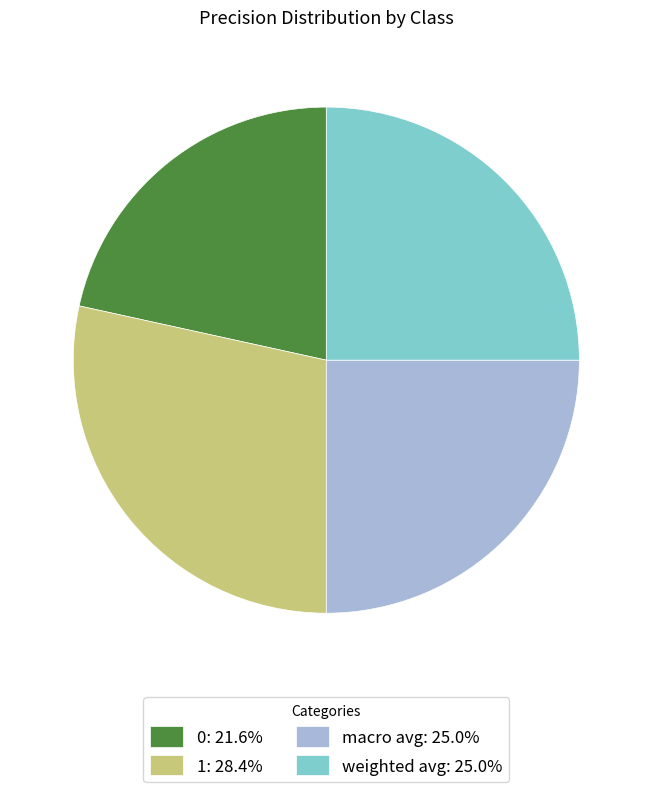

Combined, do 0: 21.6% and macro avg: 25.0% account for over 50%?

No